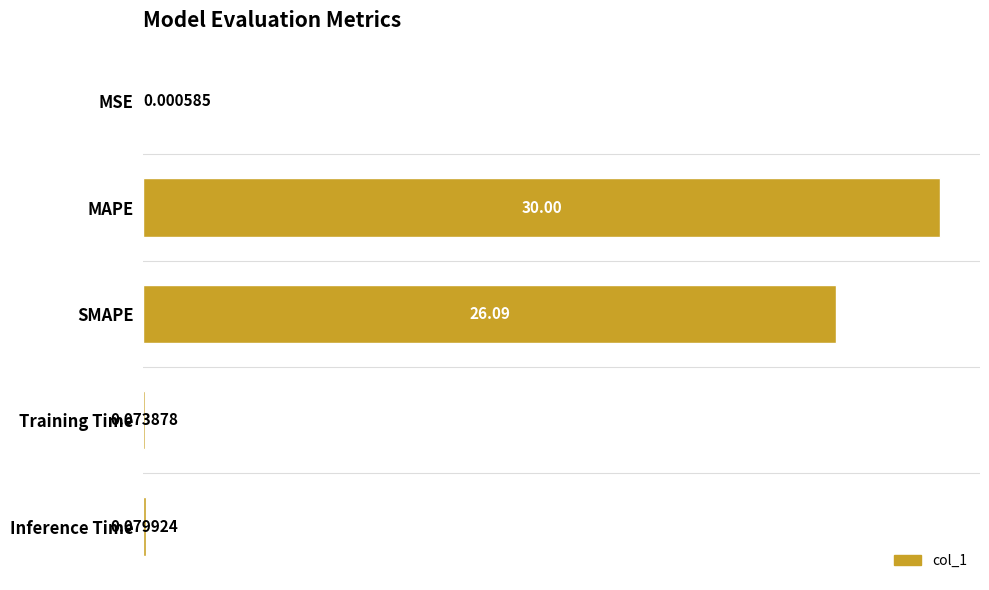

What is the change in value from MAPE to SMAPE?

-3.9